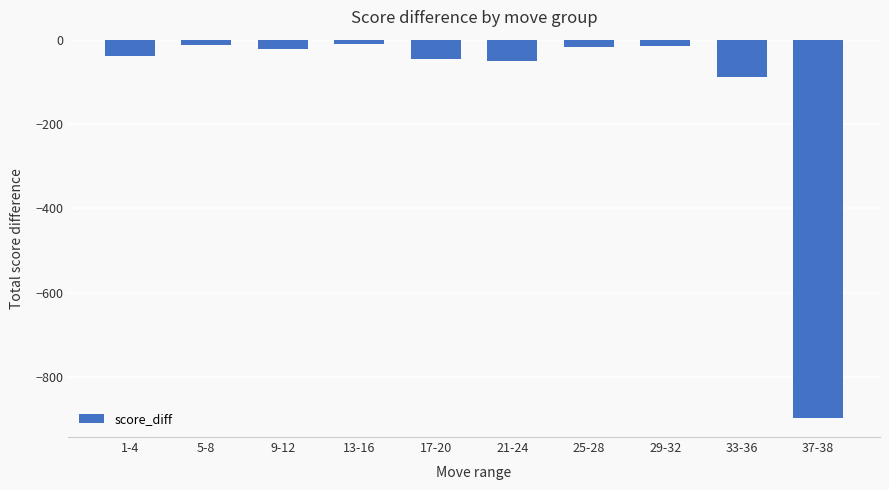

What is the change in value from 13-16 to 21-24?

-39